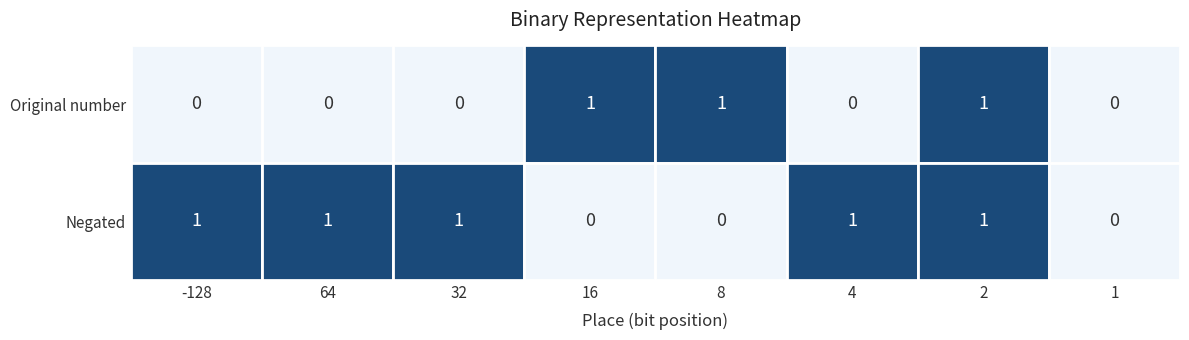

How many data points does each series have?

8